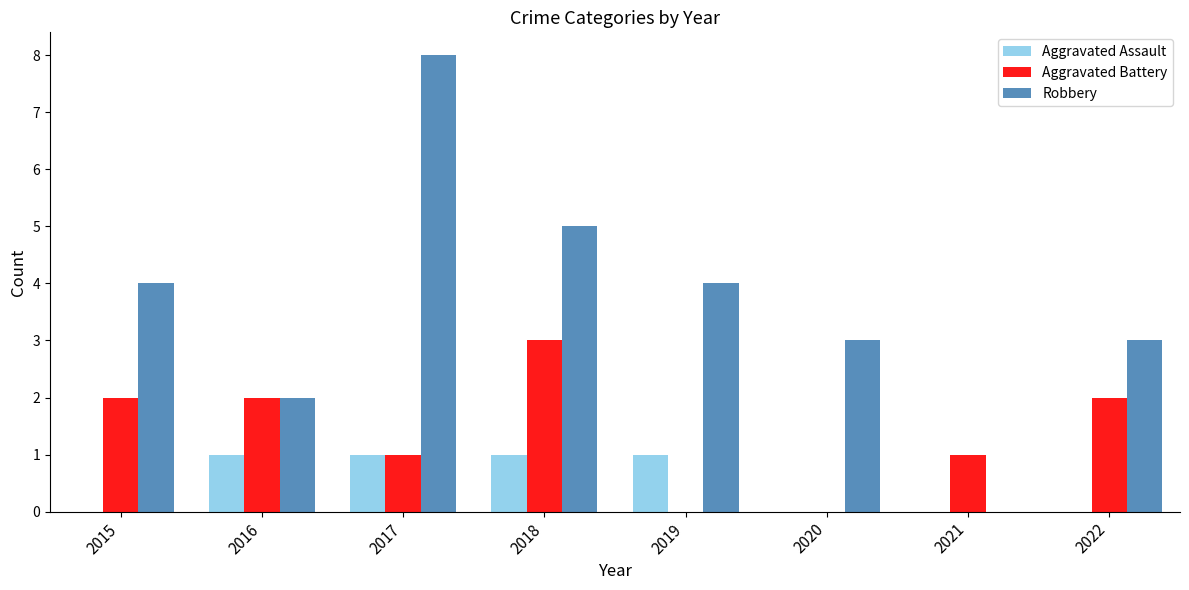

At which label does Aggravated Battery reach its peak?

2018